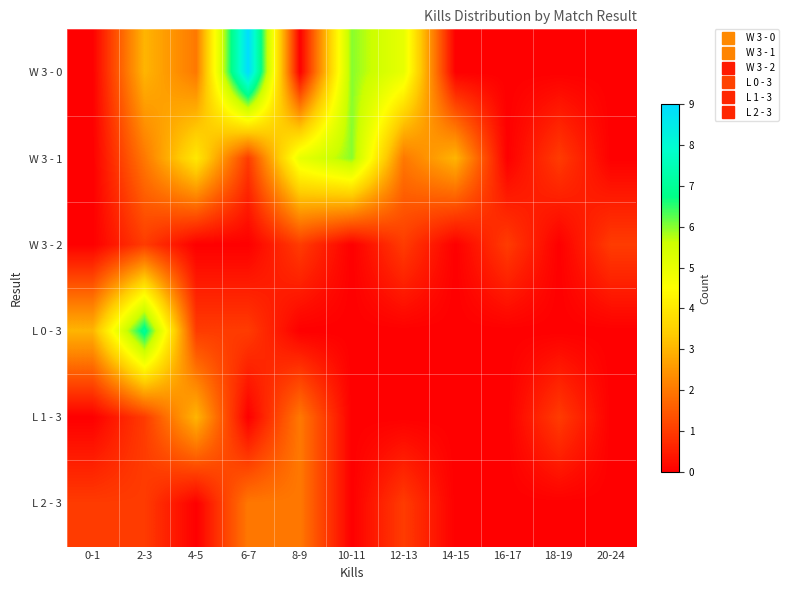

At how many categories does at least one series exceed 2?

8